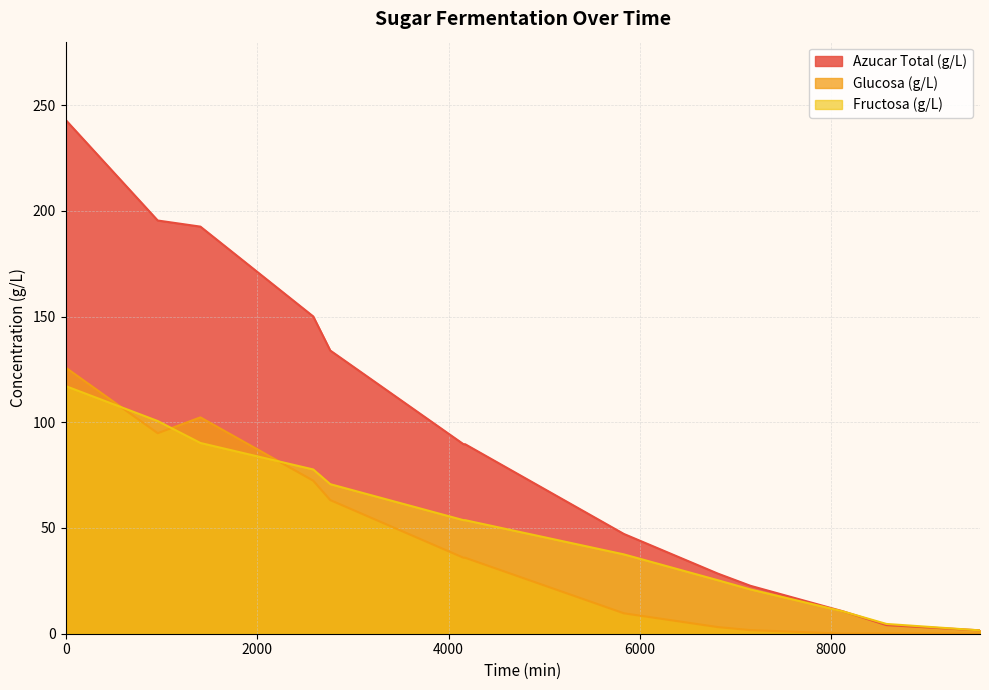

What are all the series names shown in the legend?

Azucar Total (g/L), Glucosa (g/L), Fructosa (g/L)